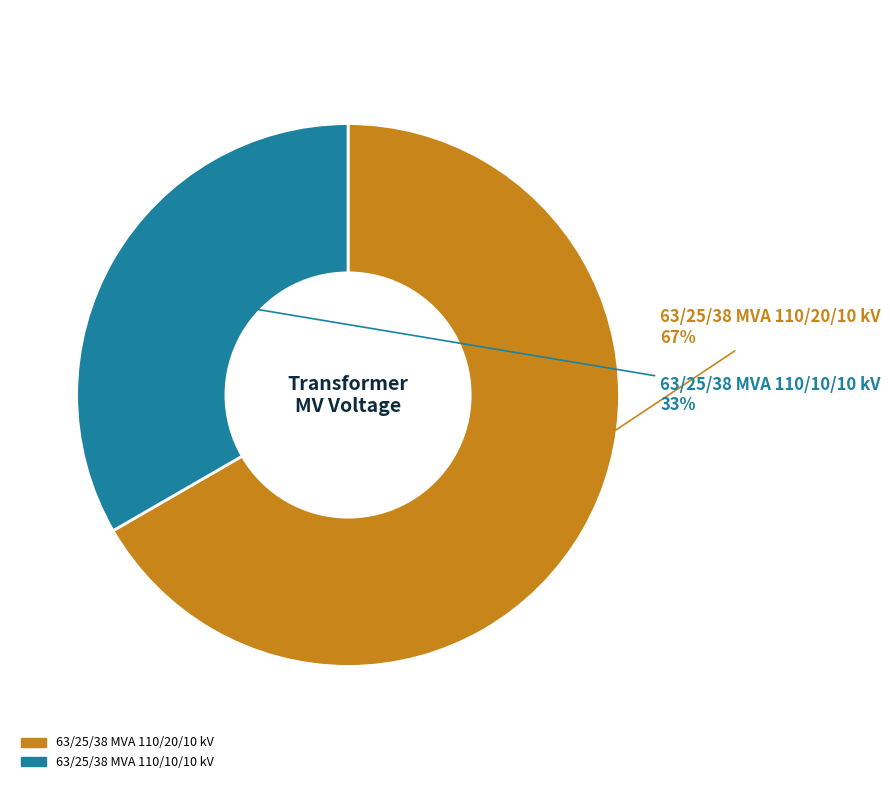

Is 63/25/38 MVA 110/10/10 kV the majority of the pie?

No